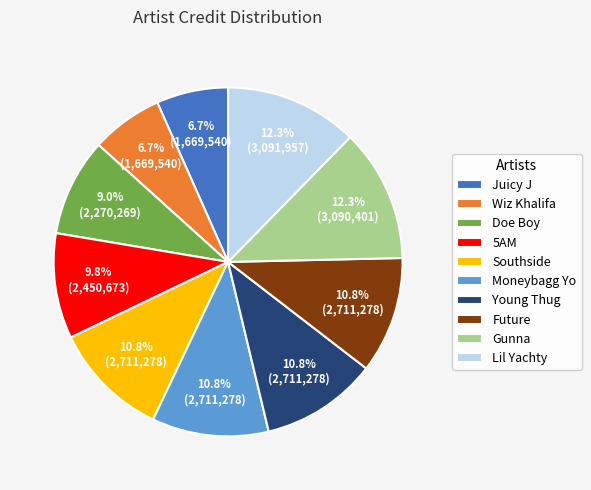

True or false: Juicy J accounts for 7% of the total.

True